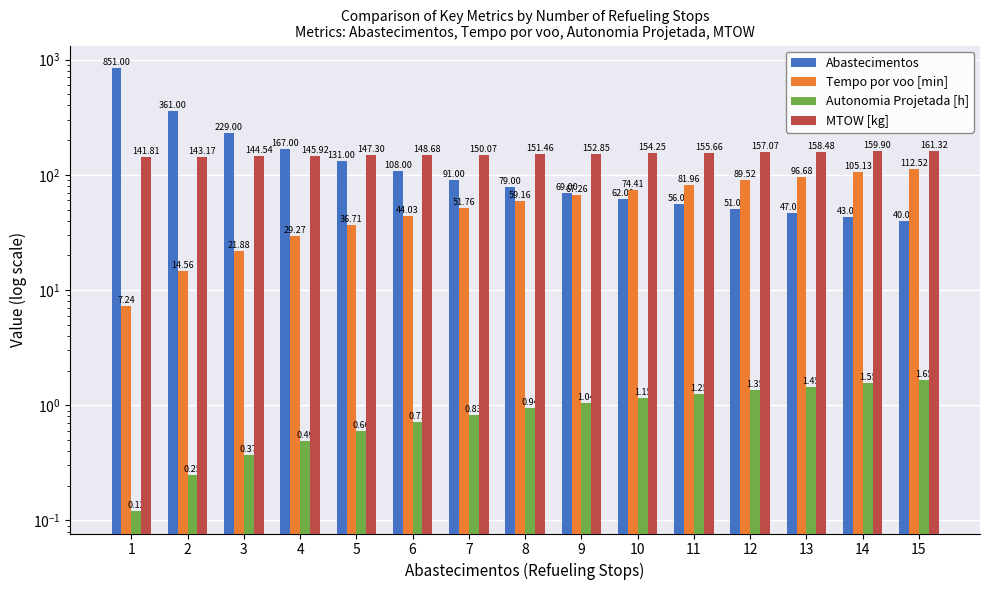

How many values in the MTOW [kg] series exceed 151?

8